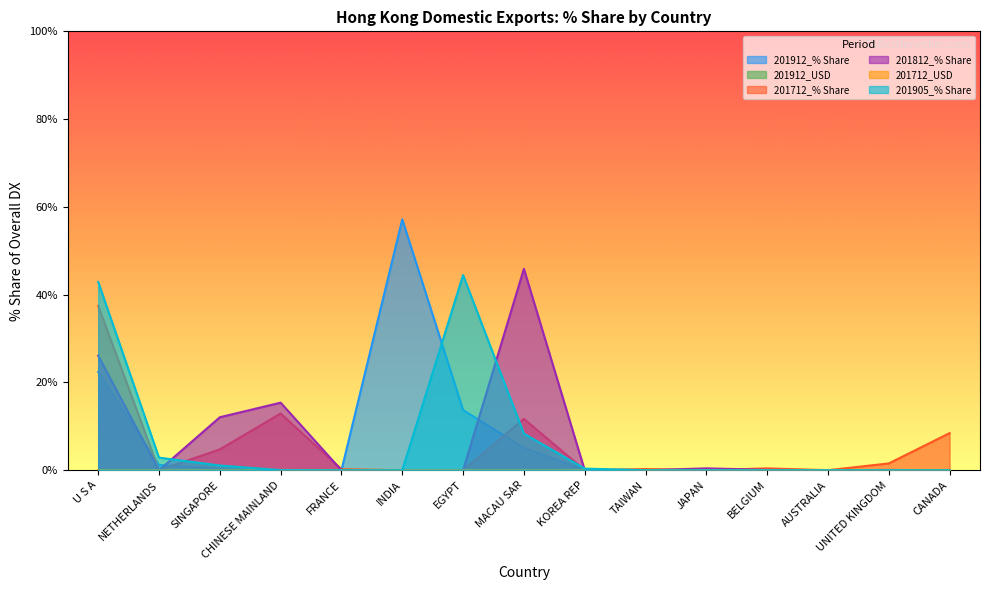

Where is 201912_USD nearest to the value 0?

NETHERLANDS